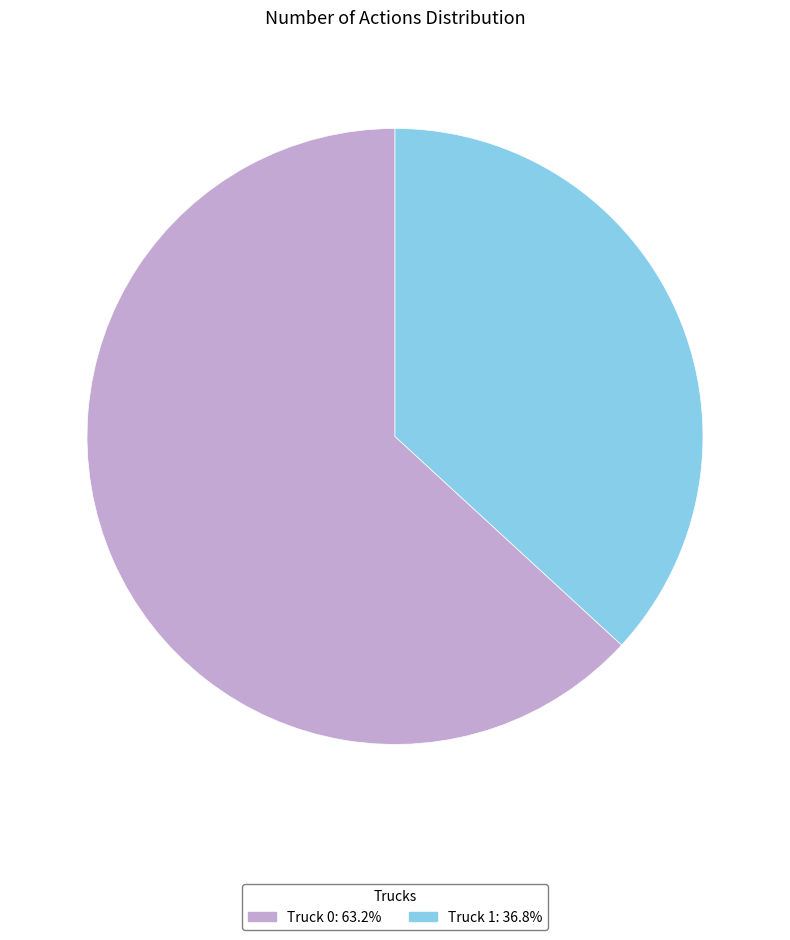

Is there a majority slice in this chart?

Yes